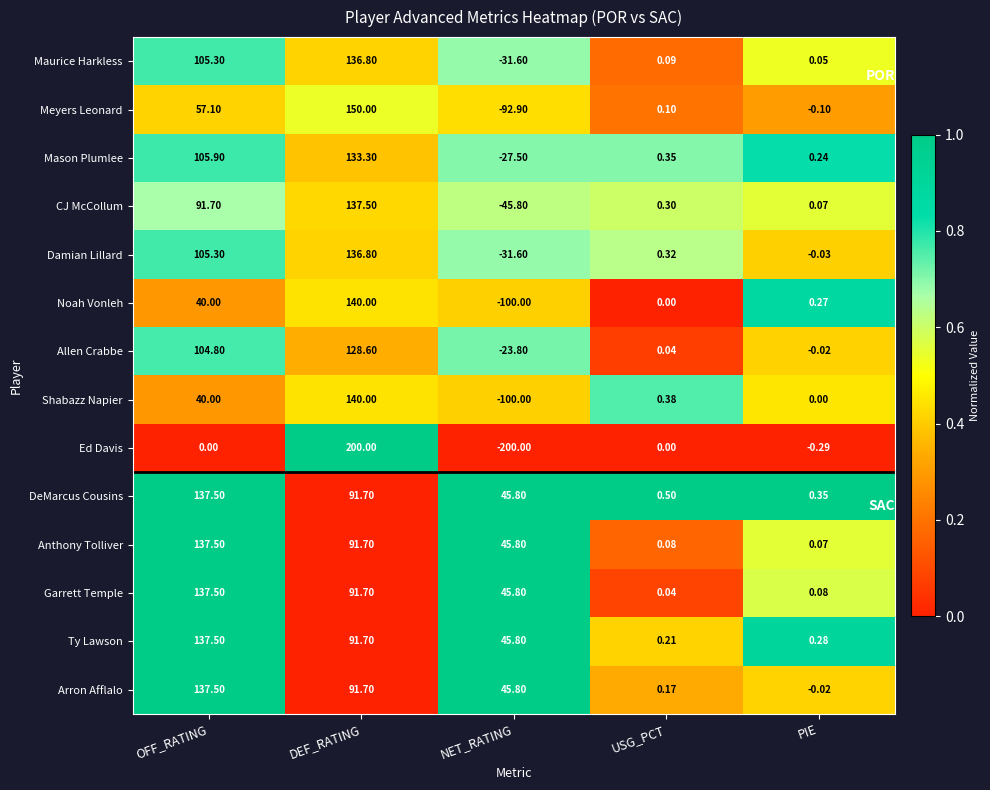

Rank the categories by Maurice Harkless value from lowest to highest.

NET_RATING, PIE, USG_PCT, OFF_RATING, DEF_RATING